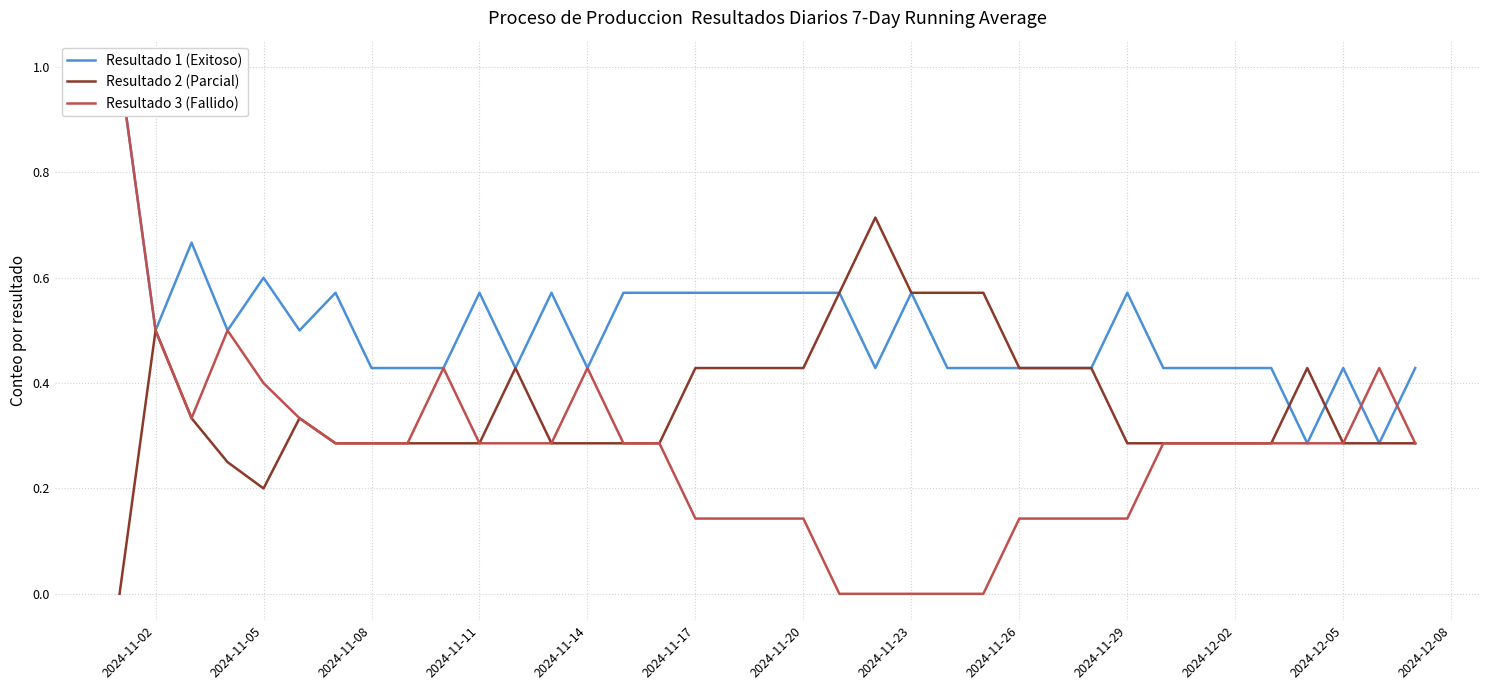

True or false: Resultado 2 (Parcial) has a value of 0.1 at 2024-11-26.

False